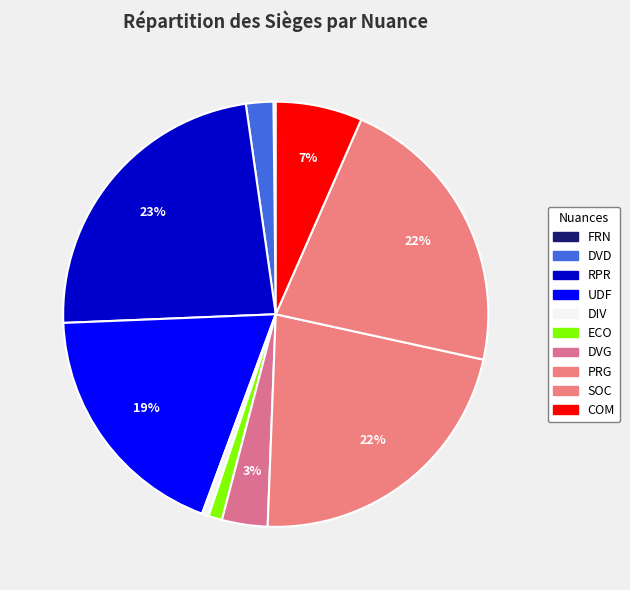

The RPR slice represents 31% of the pie. True or false?

False